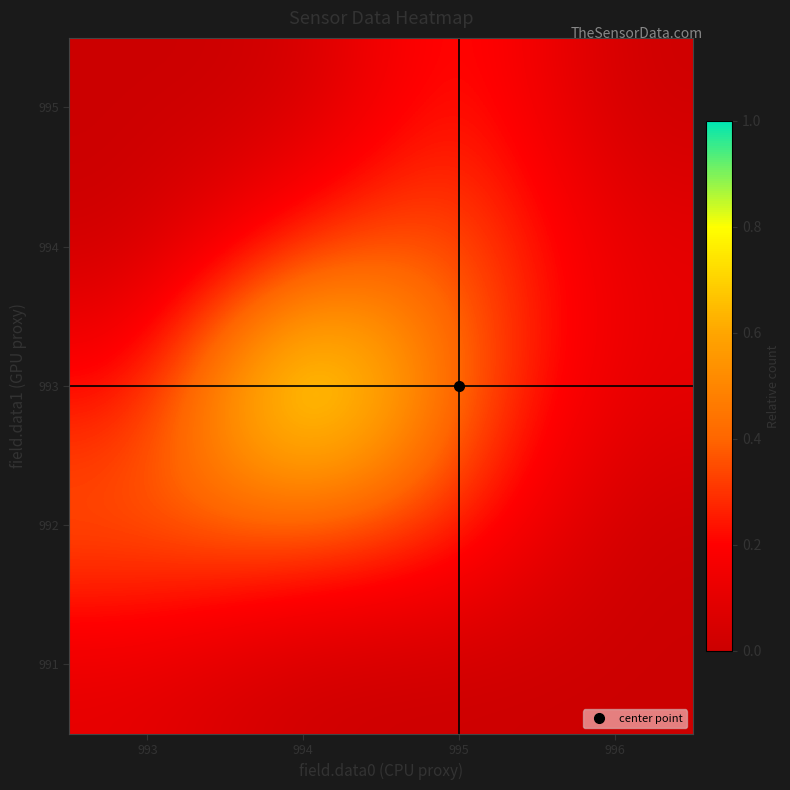

Which has a higher value, 993 or 994?

993